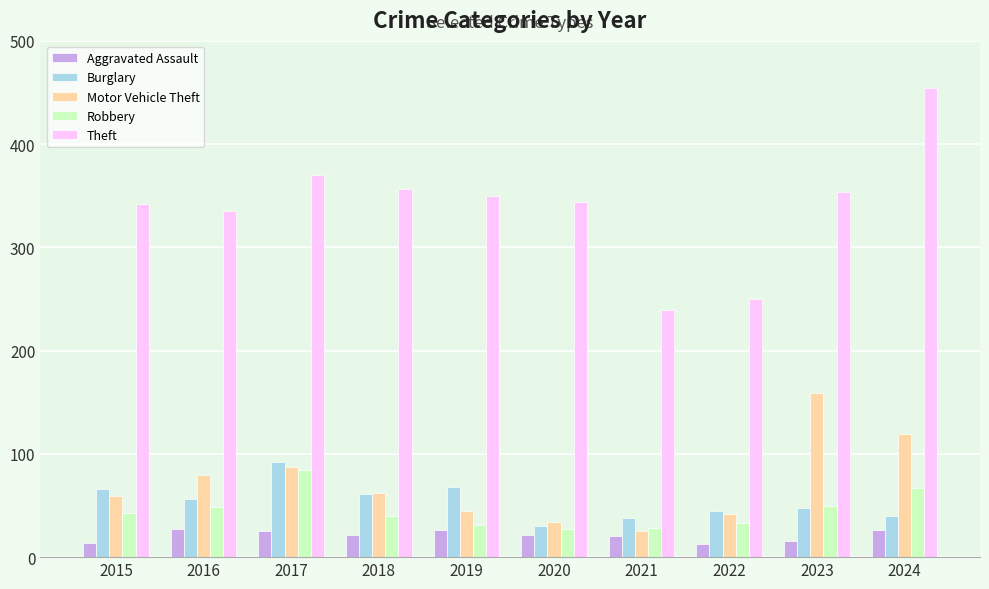

True or false: Burglary has a value of 38 at 2021.

True